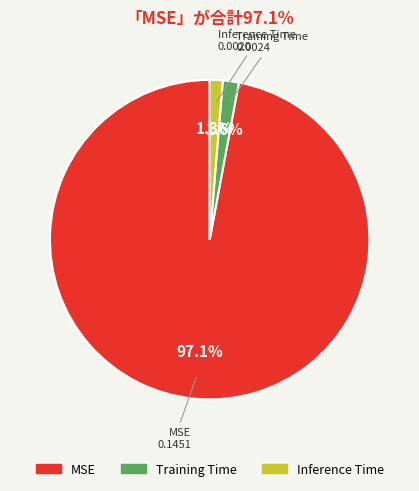

Count the number of slices in the pie.

3